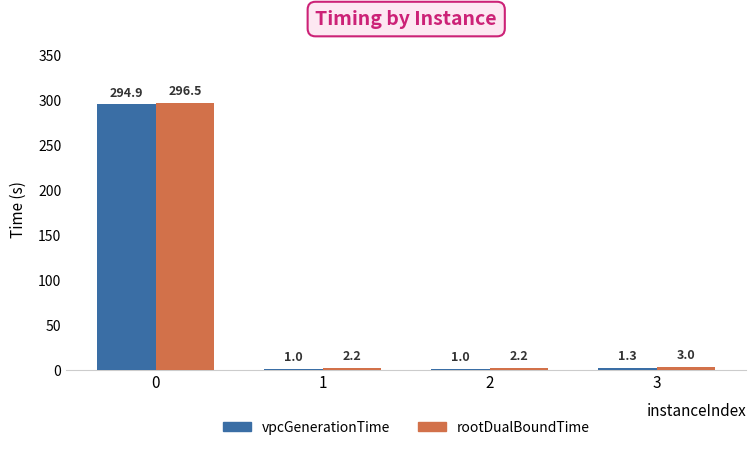

What is the maximum value for rootDualBoundTime?

296.5